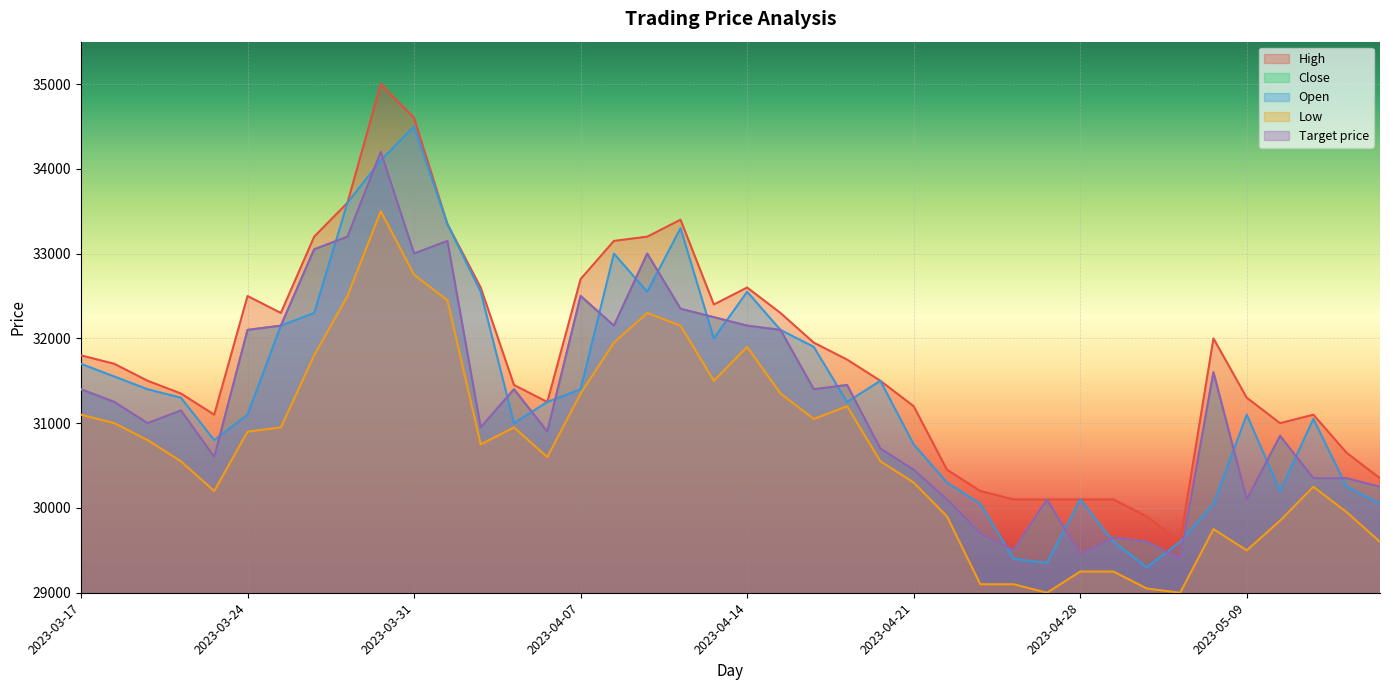

Does the chart display data point markers on the line(s)?

No